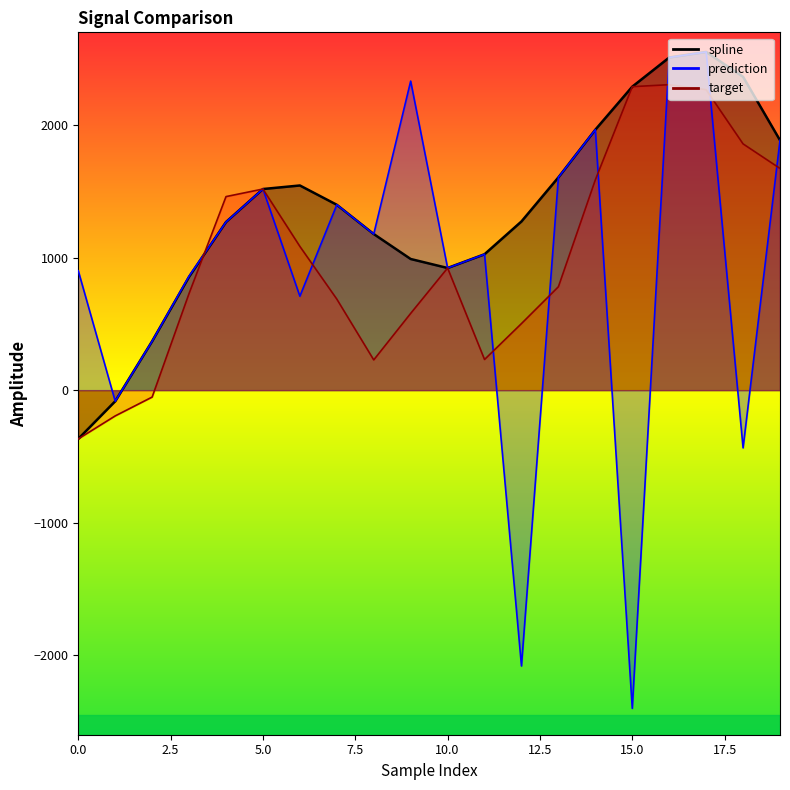

The value of spline at 10 is 1499.0. True or false?

False